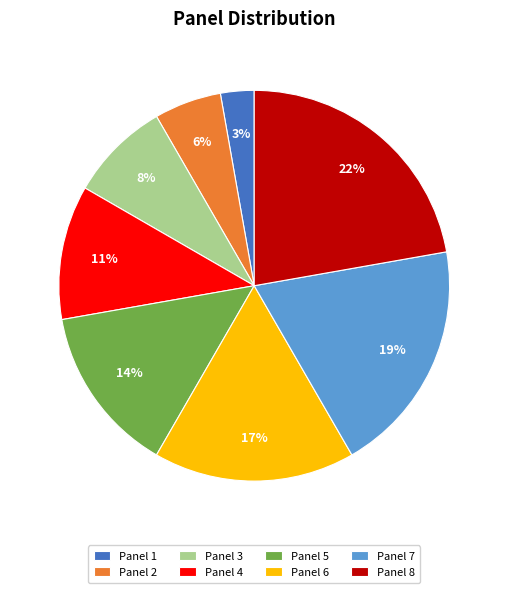

Which slice is the smallest?

Panel 1